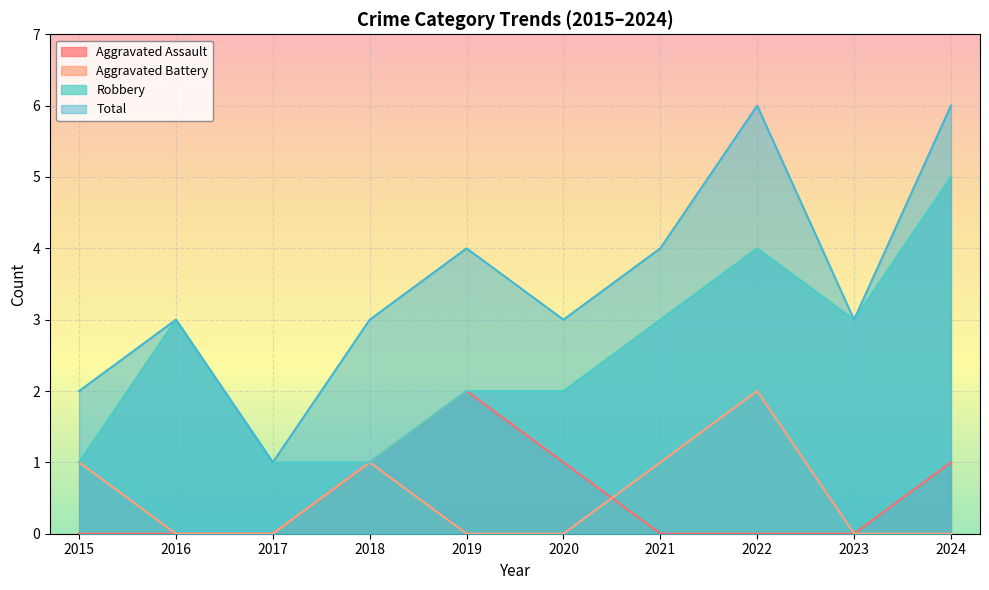

Reading left to right, extract all data points from this chart.

Aggravated Assault: 2015=0	2016=0	2017=0	2018=1	2019=2	2020=1	2021=0	2022=0	2023=0	2024=1
Aggravated Battery: 2015=1	2016=0	2017=0	2018=1	2019=0	2020=0	2021=1	2022=2	2023=0	2024=0
Robbery: 2015=1	2016=3	2017=1	2018=1	2019=2	2020=2	2021=3	2022=4	2023=3	2024=5
Total: 2015=2	2016=3	2017=1	2018=3	2019=4	2020=3	2021=4	2022=6	2023=3	2024=6